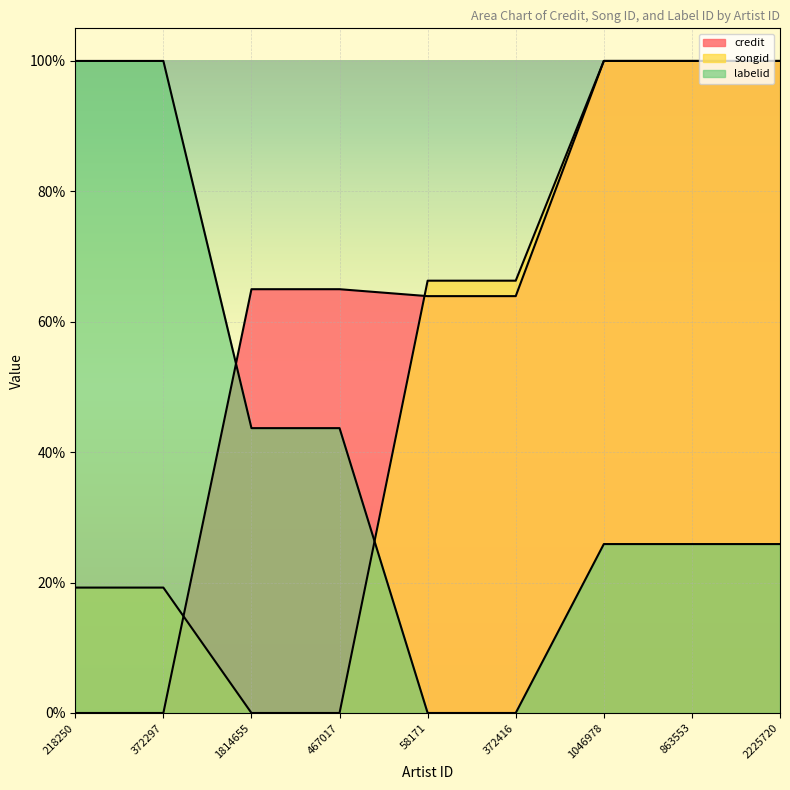

How many distinct data groups are displayed?

3